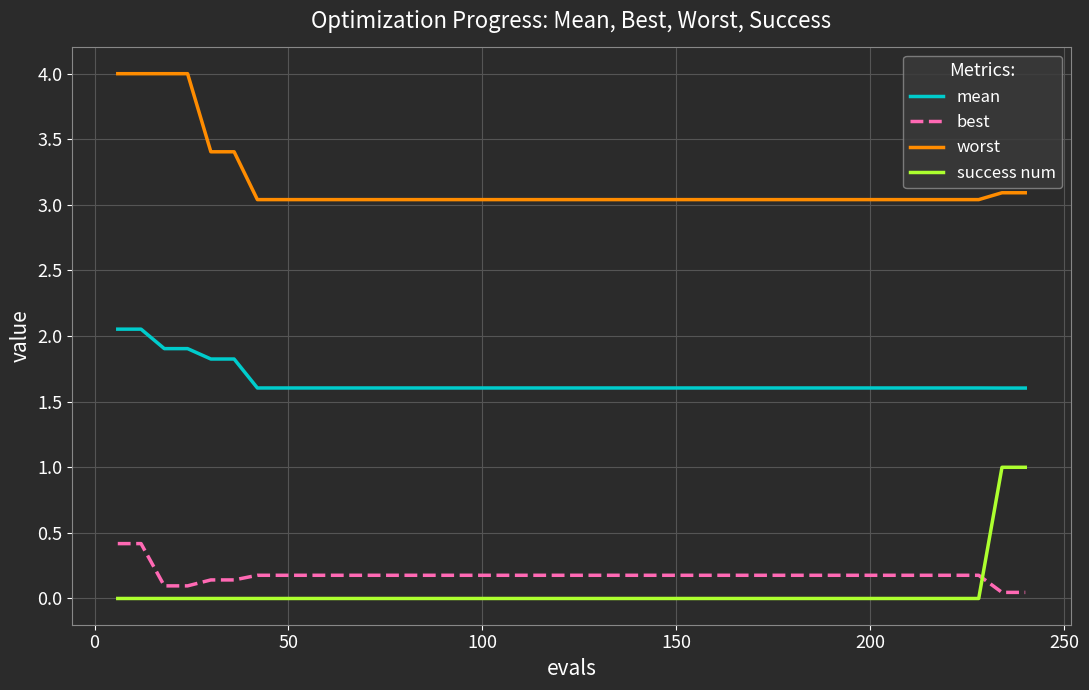

What is the sum of all best values?

7.1